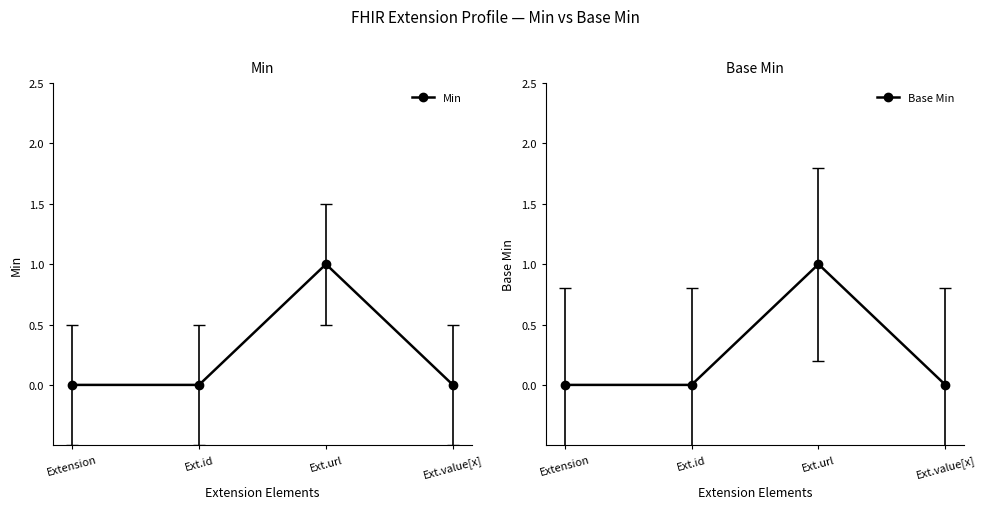

Between Ext.value[x] and Extension, which is larger?

Ext.value[x]